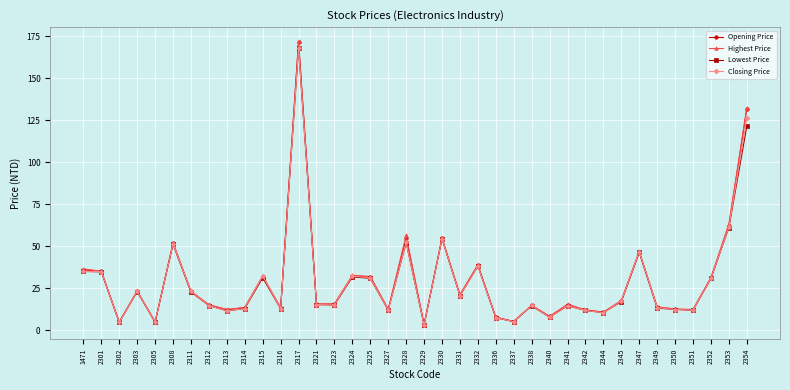

What are all the series names shown in the legend?

Opening Price, Highest Price, Lowest Price, Closing Price